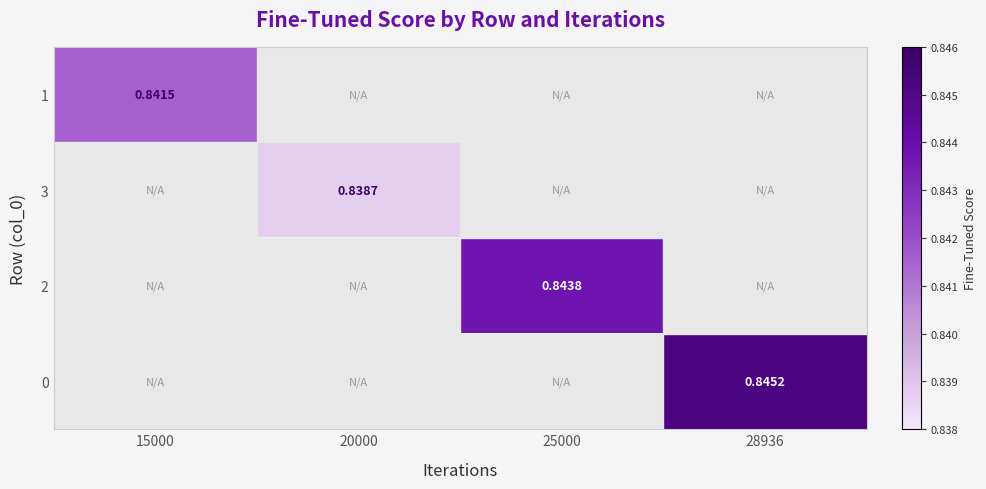

Is the value of 2 at 28936 greater than the value of 3 at 25000?

No